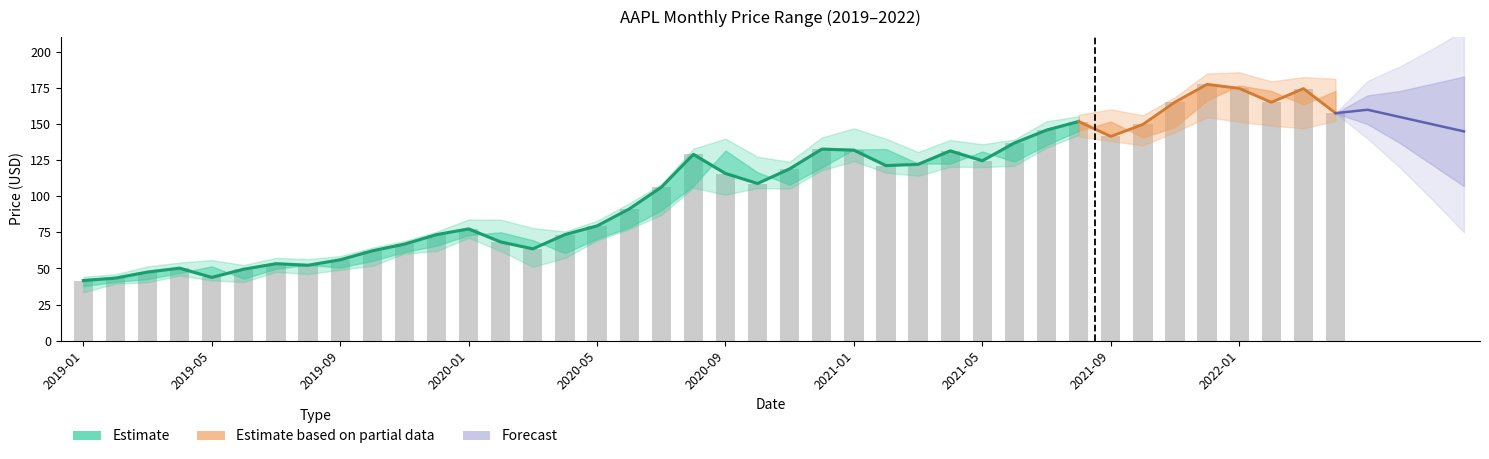

Read the High value at 12.

82.0